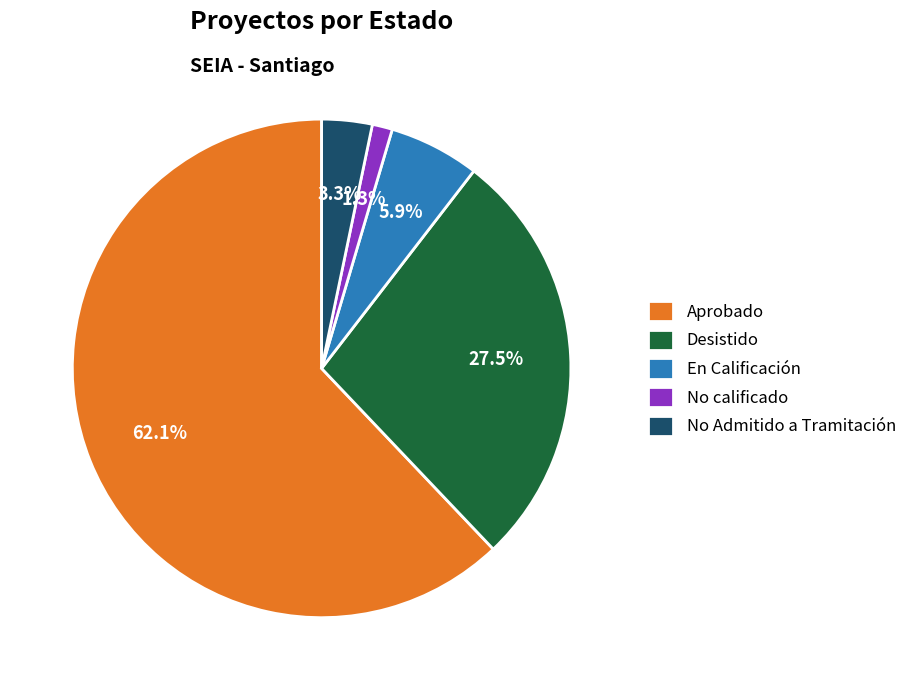

How many segments does this pie chart have?

5